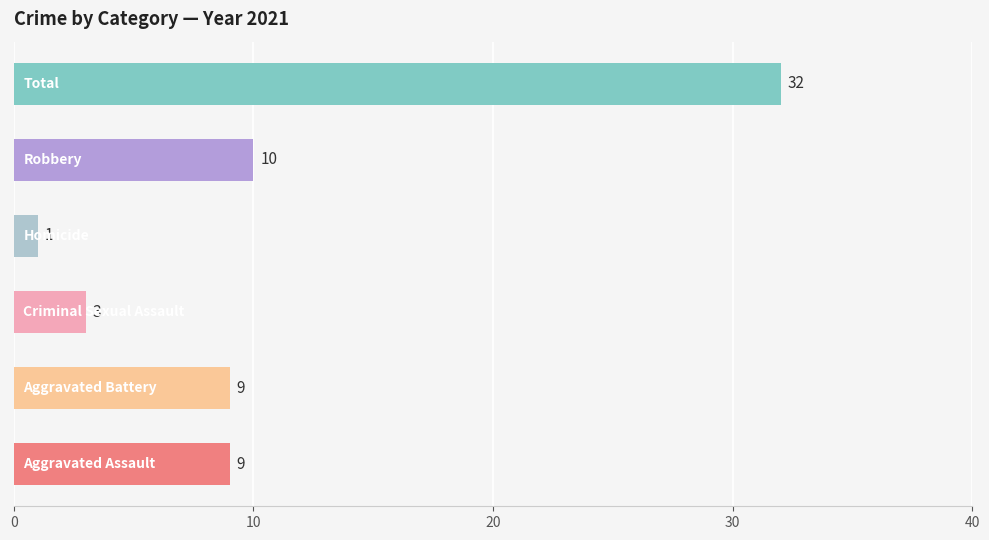

What is the difference between the second highest and minimum values?

9